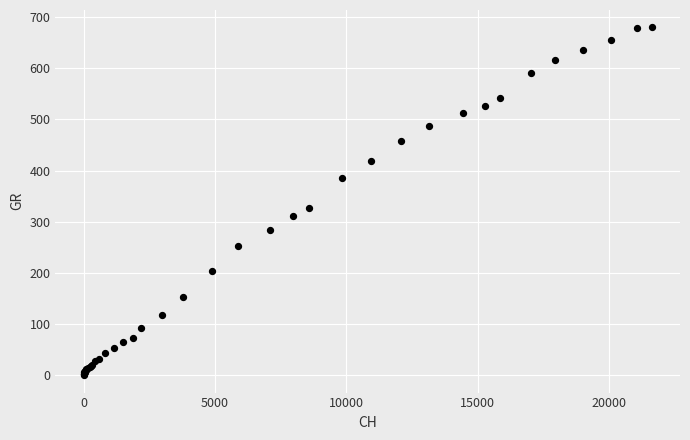

What Y value in the scatter plot is closest to 340?

327